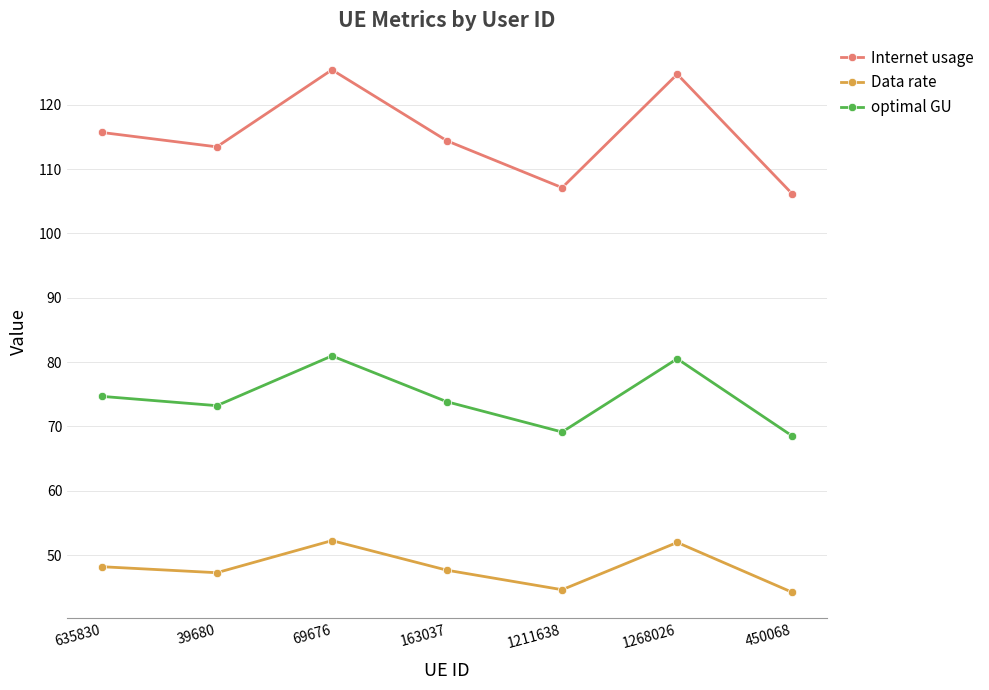

What is the label of the 5th point from the left?

1211638